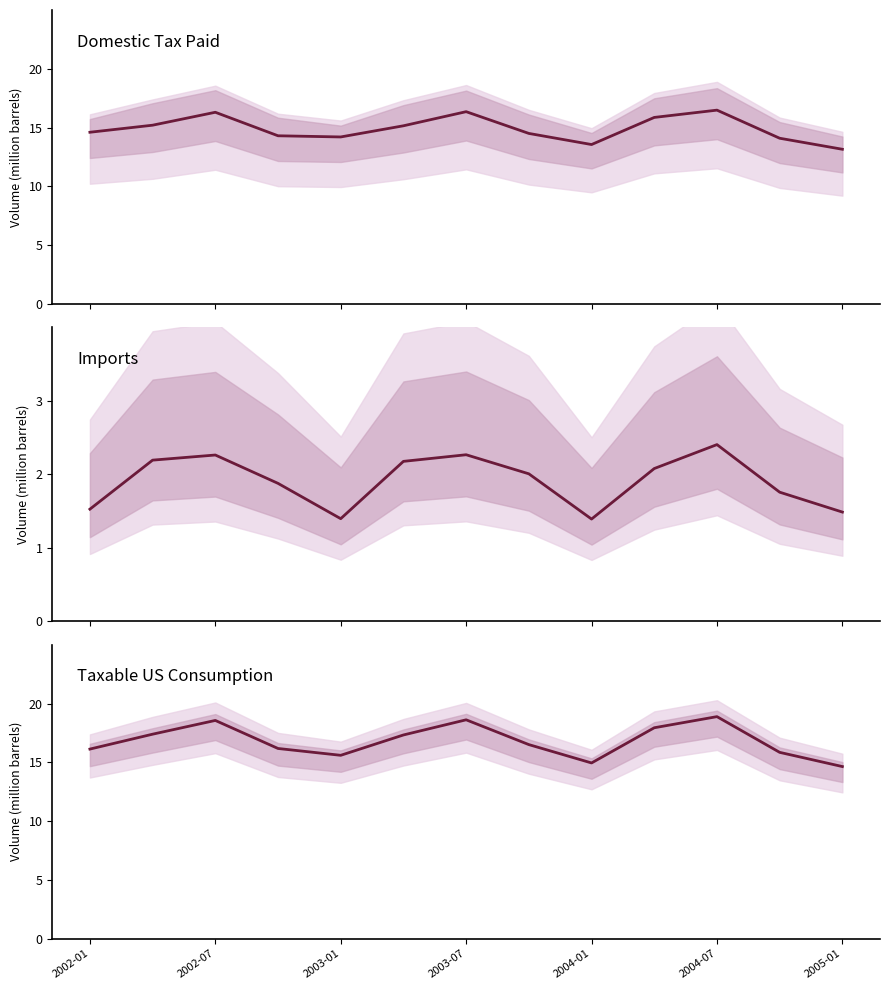

How many interior local valleys does the Domestic Tax Paid series have?

2